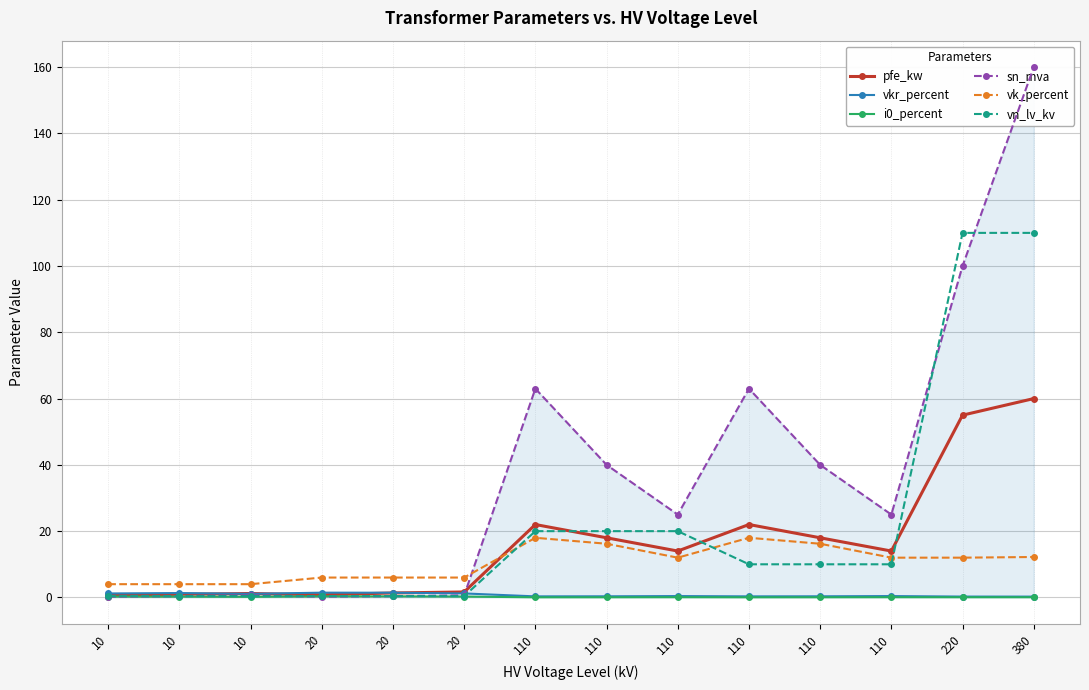

Between which two adjacent categories do sn_mva and vn_lv_kv first intersect?

10 and 20